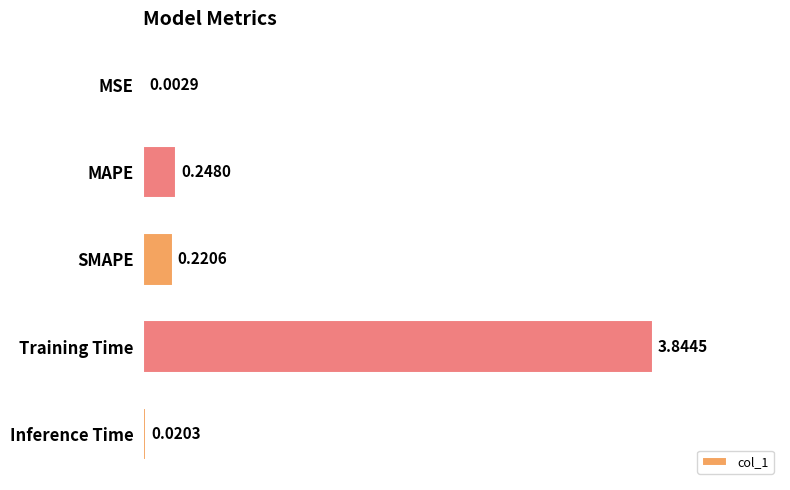

What is the sum of all values?

4.3